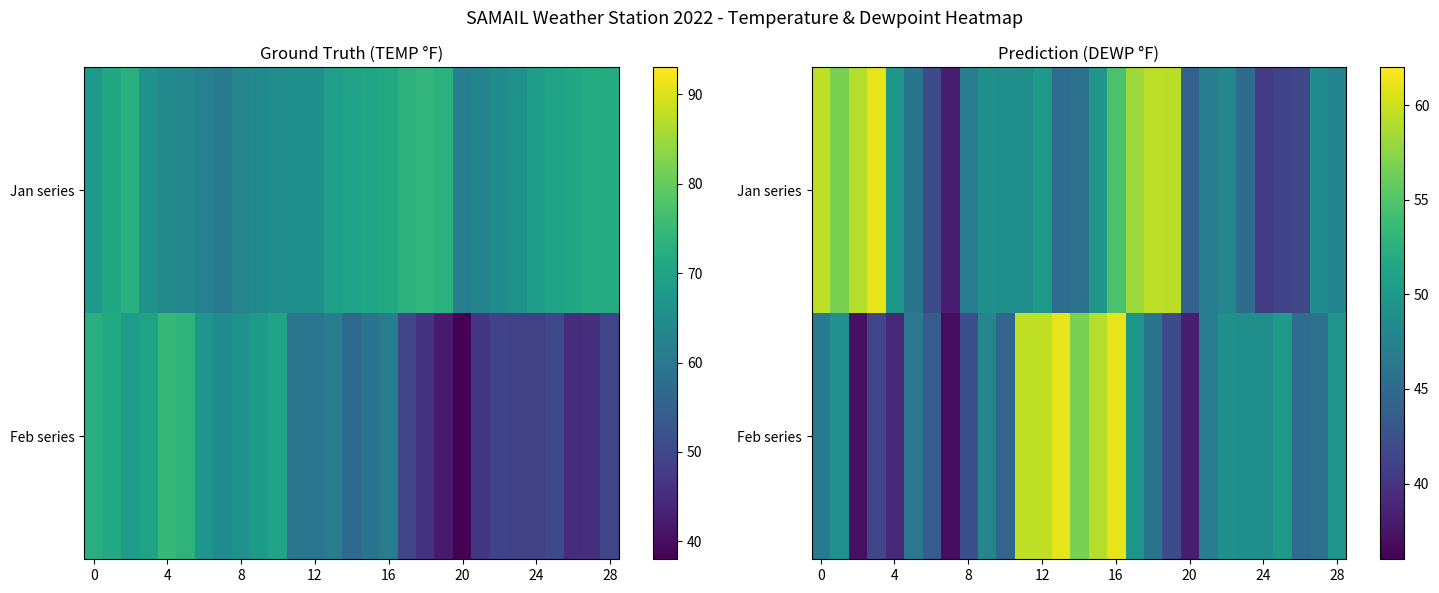

Count the number of data series in this chart.

2